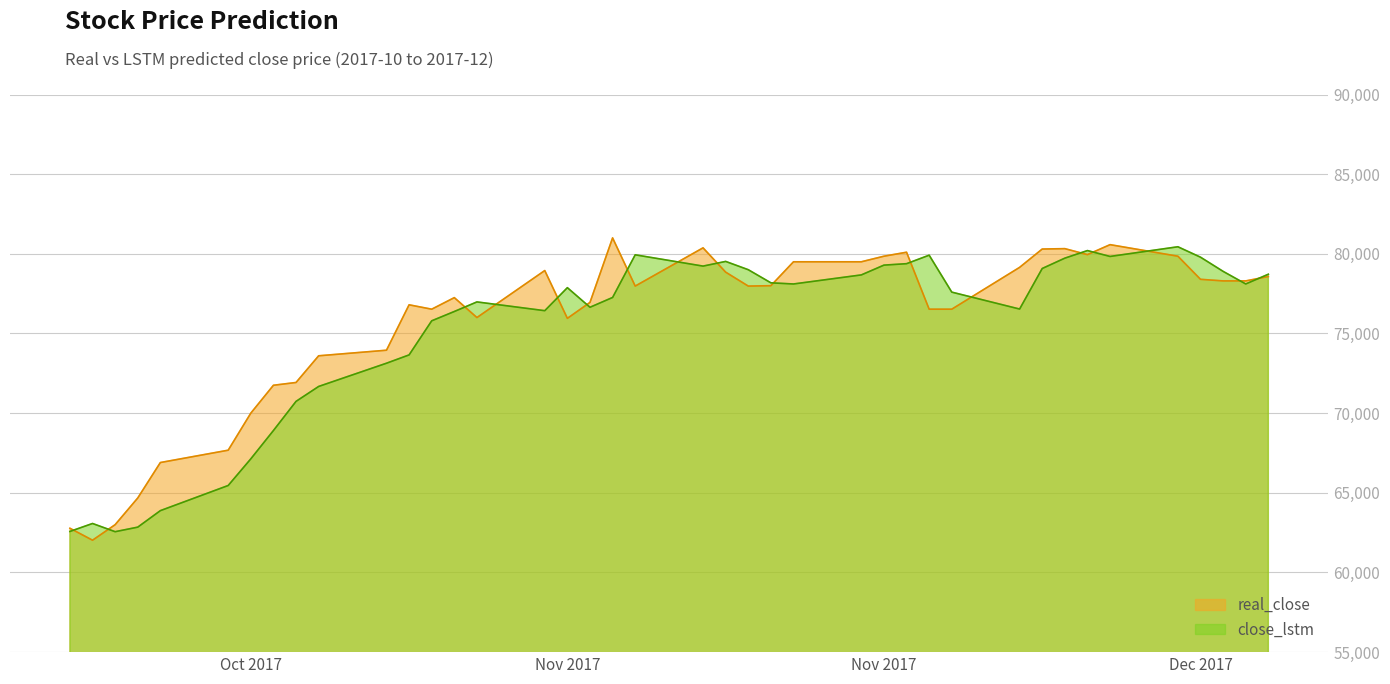

True or false: close_lstm has more than 0 points higher than both neighbors.

True